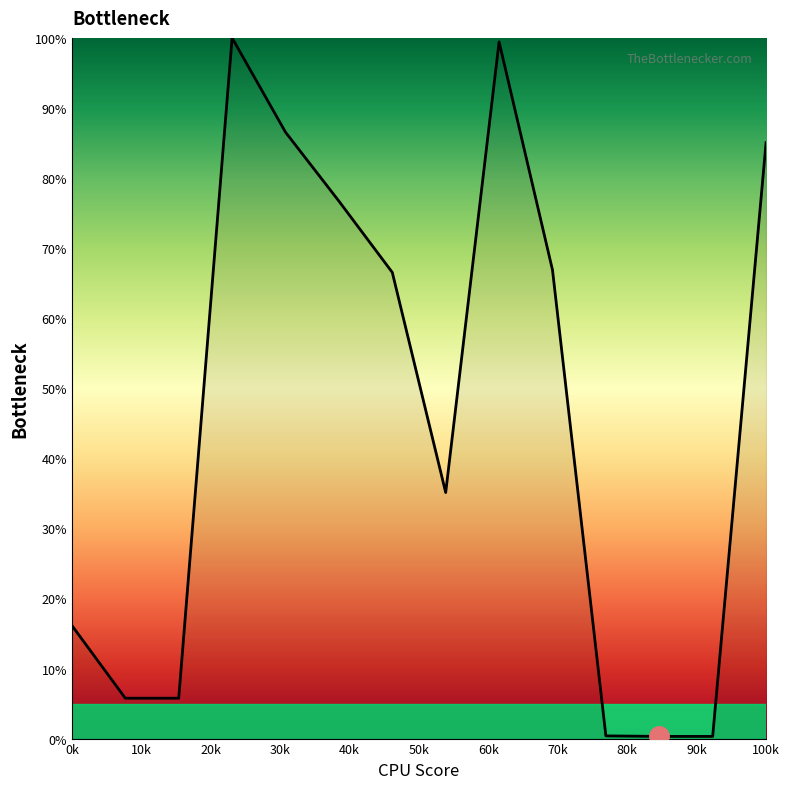

What is the greatest value displayed?

100.0